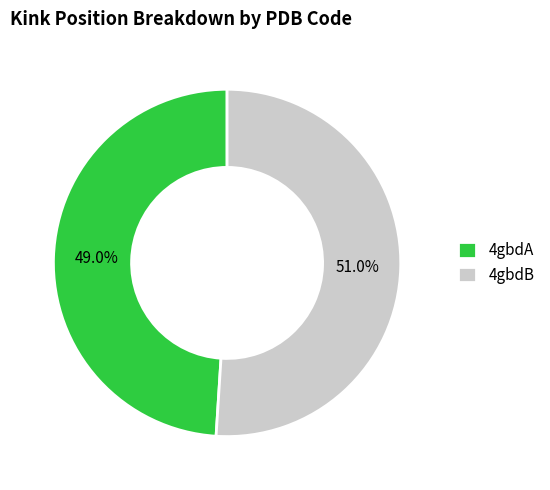

Count the number of slices in the pie.

2